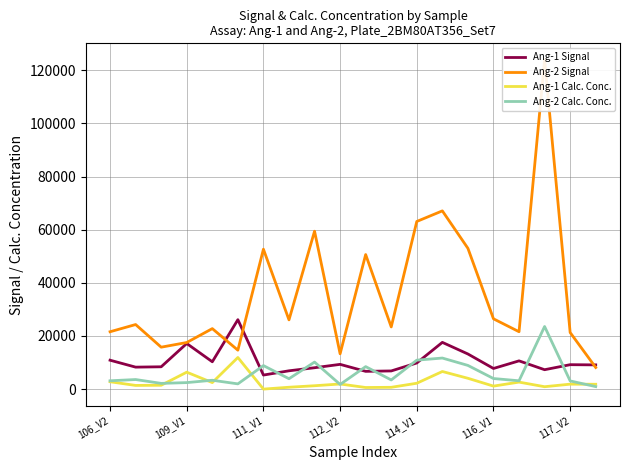

True or false: Ang-1 Calc. Conc. and Ang-1 Signal intersect in this chart.

False